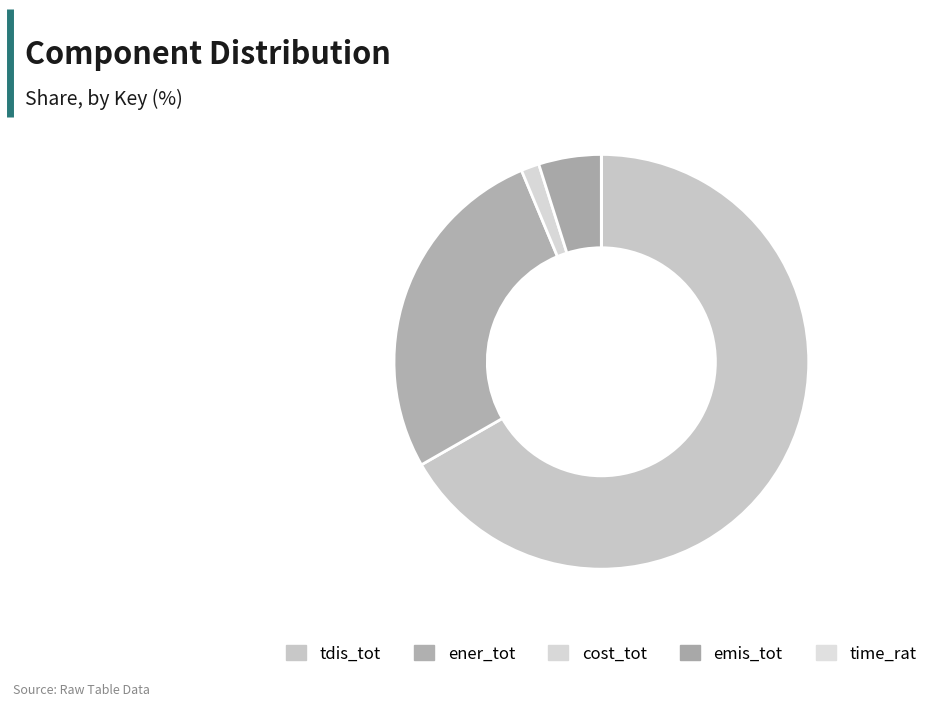

Which slice is the largest?

tdis_tot